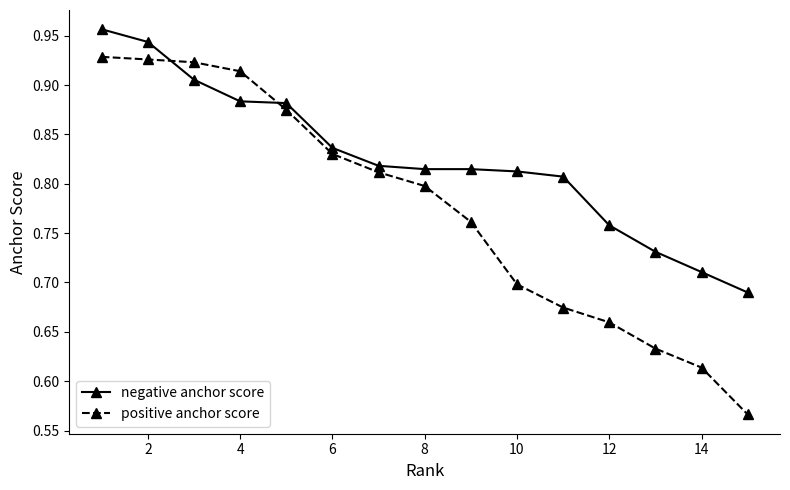

What are all the series names shown in the legend?

negative anchor score, positive anchor score